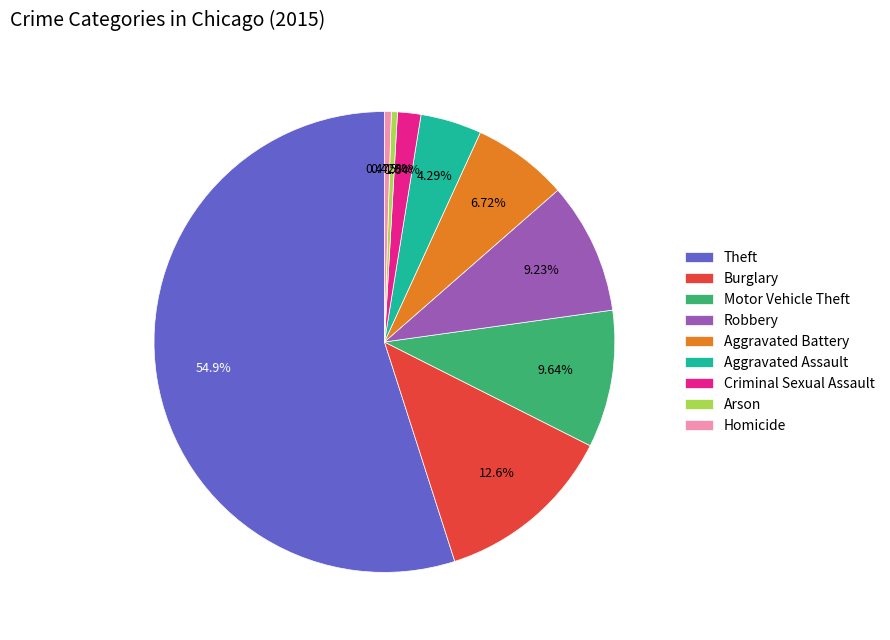

Which category has the biggest portion of the pie?

Theft